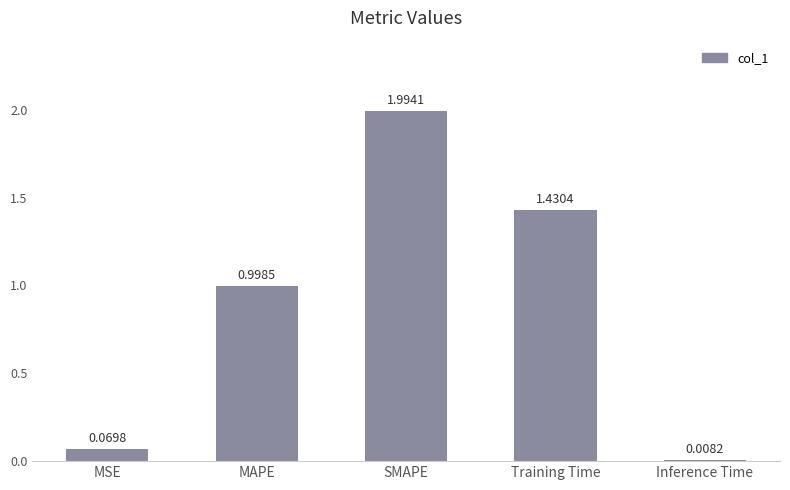

What is the difference between the maximum and second lowest values?

1.9